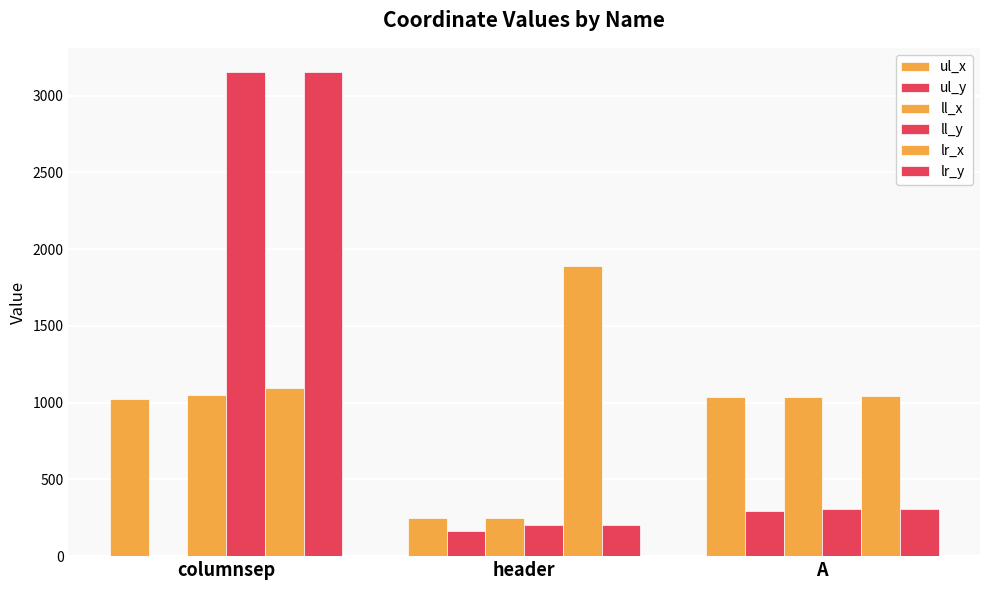

Rank the categories by ll_x value from highest to lowest.

columnsep, A, header